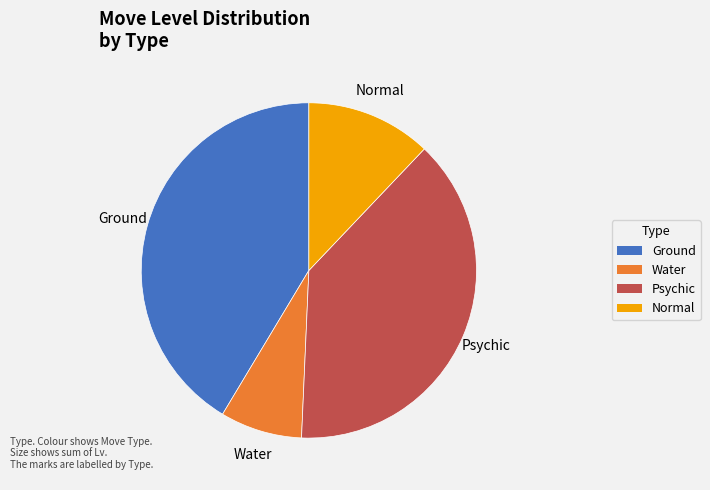

Is there a majority slice in this chart?

No